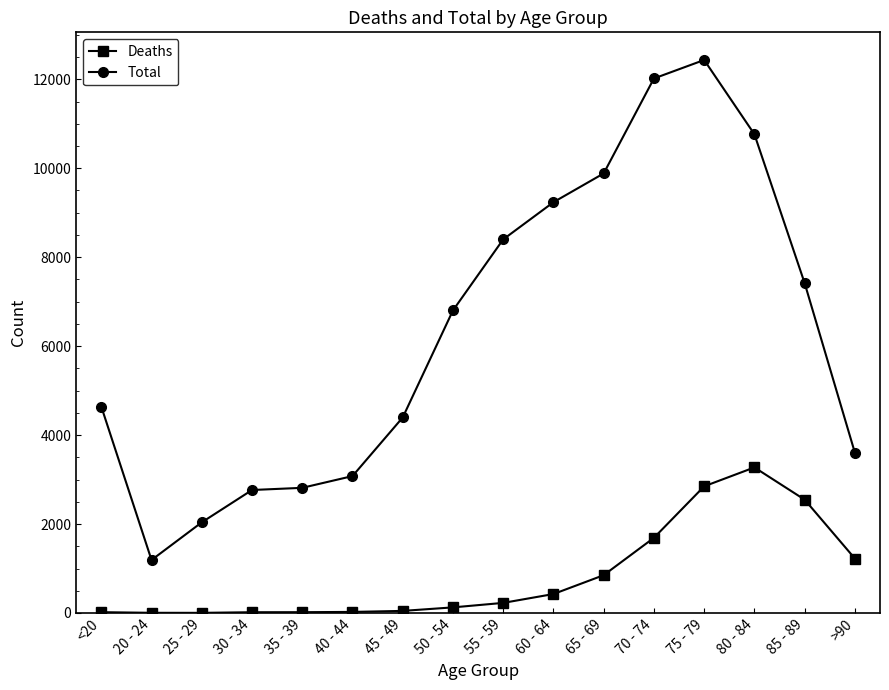

What position from the left is 50 - 54?

8